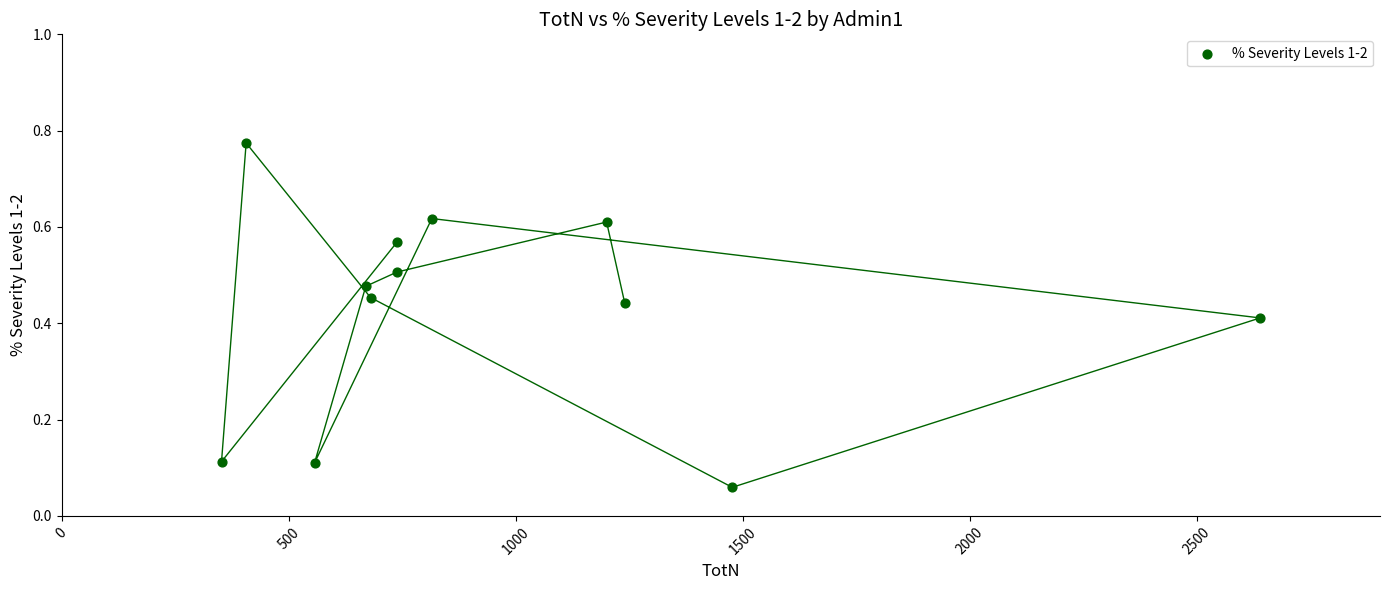

What is the average X value?

959.5